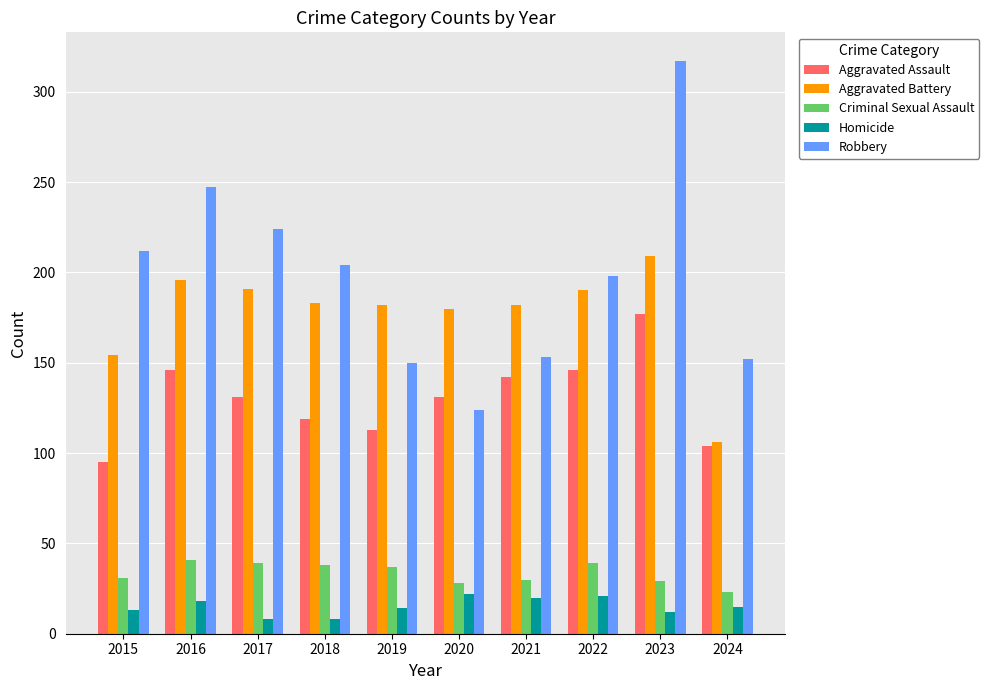

What is the average value of the Robbery series?

198